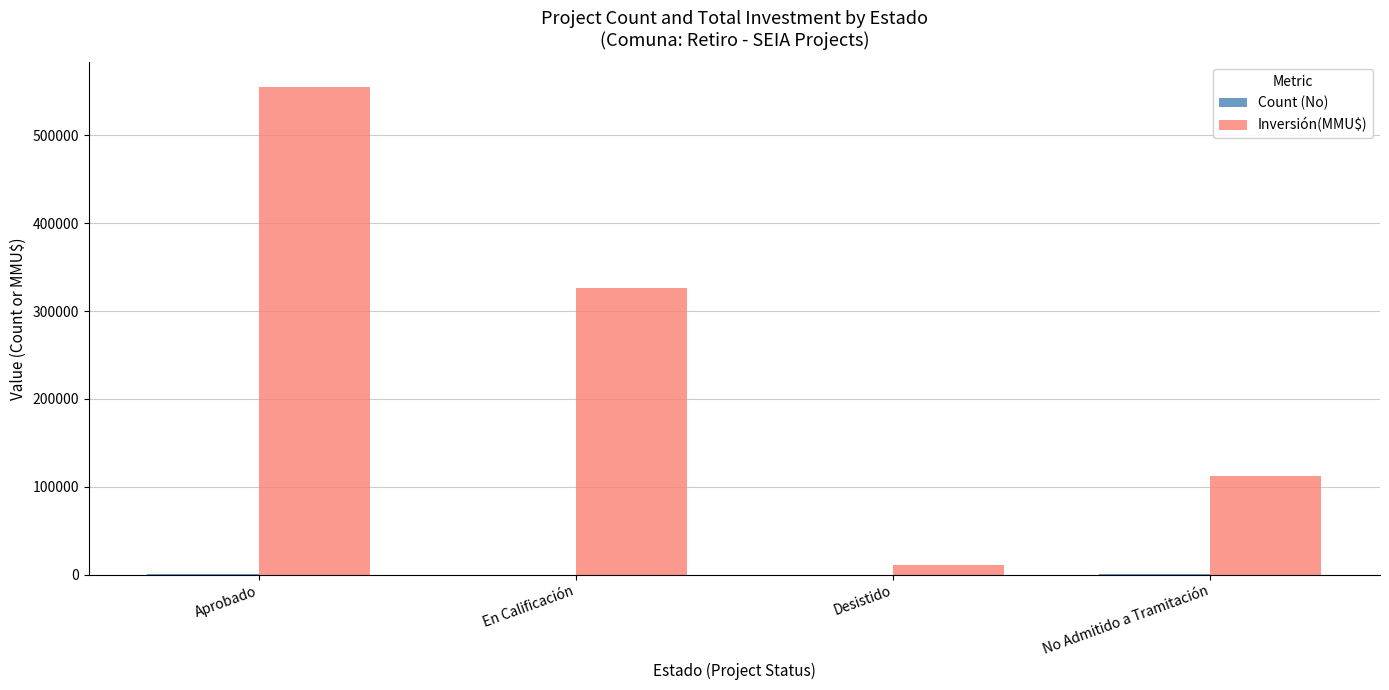

Between Aprobado and No Admitido a Tramitación, which series saw the biggest shift?

Inversión(MMU$)